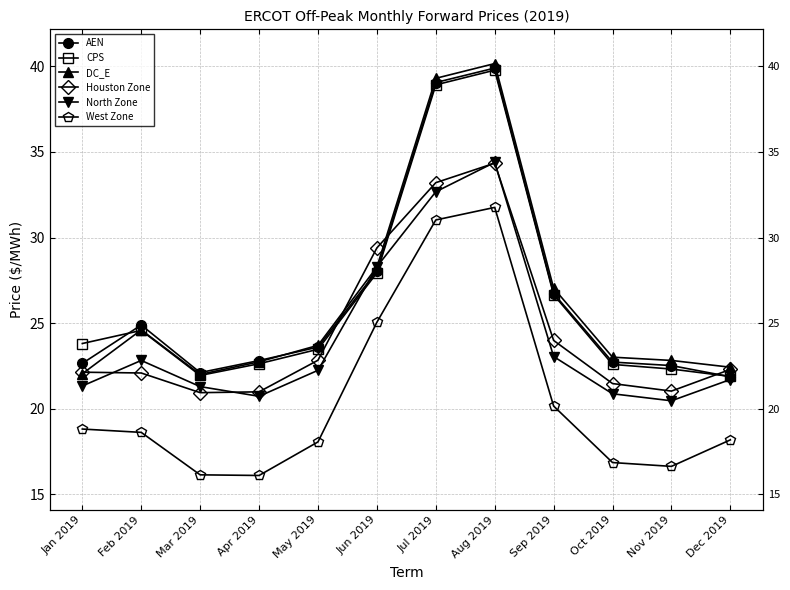

How many data points in West Zone are above 18?

8